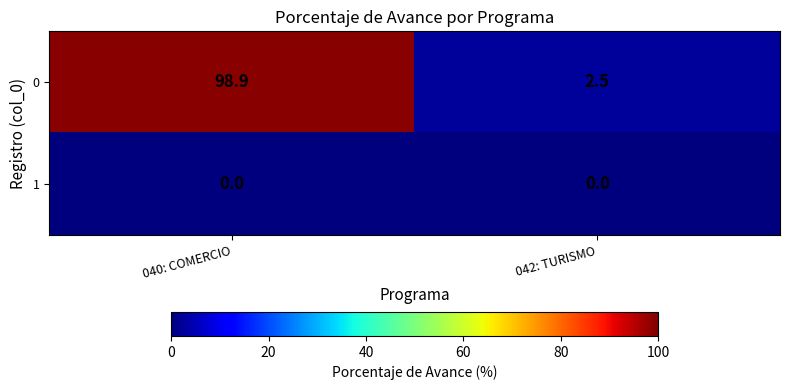

How many categories are shown in the chart?

2